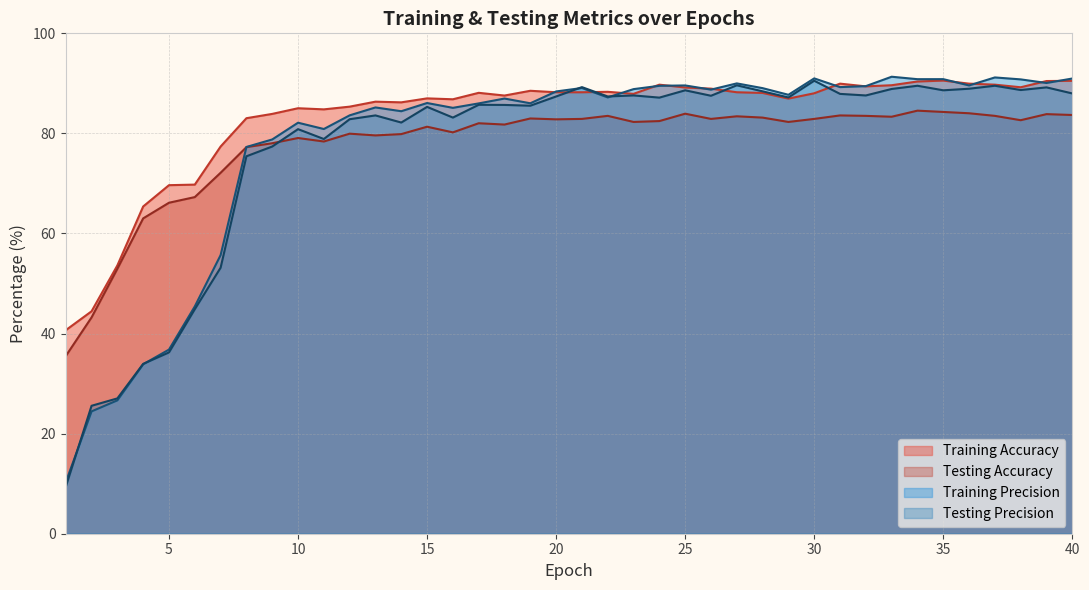

In Testing Accuracy, how many points are lower than both neighbors (excluding endpoints)?

10